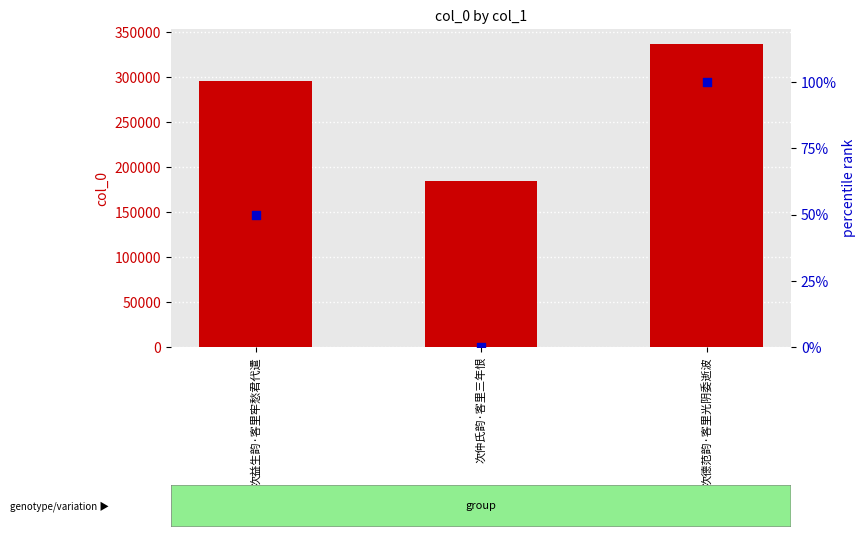

At how many categories does at least one series exceed 321028?

1